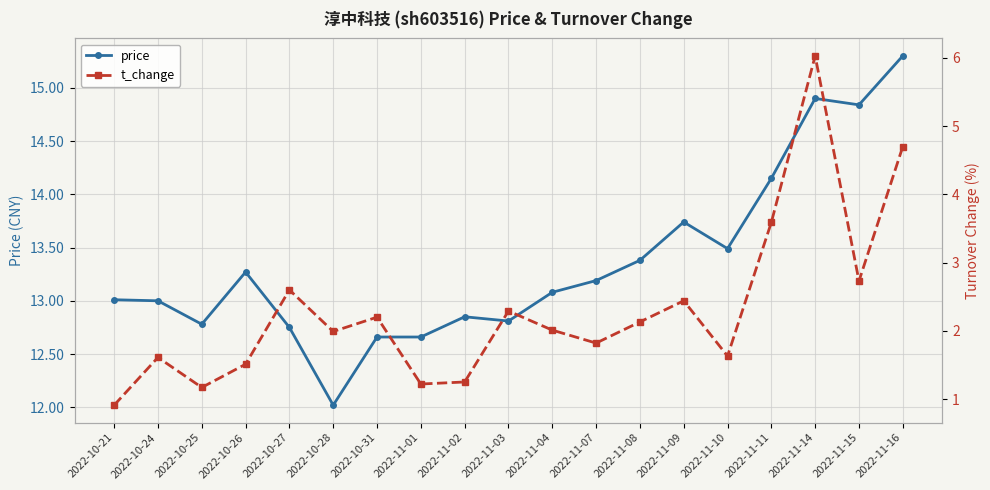

Is the value of t_change at 2022-10-26 greater than the value of price at 2022-11-07?

No